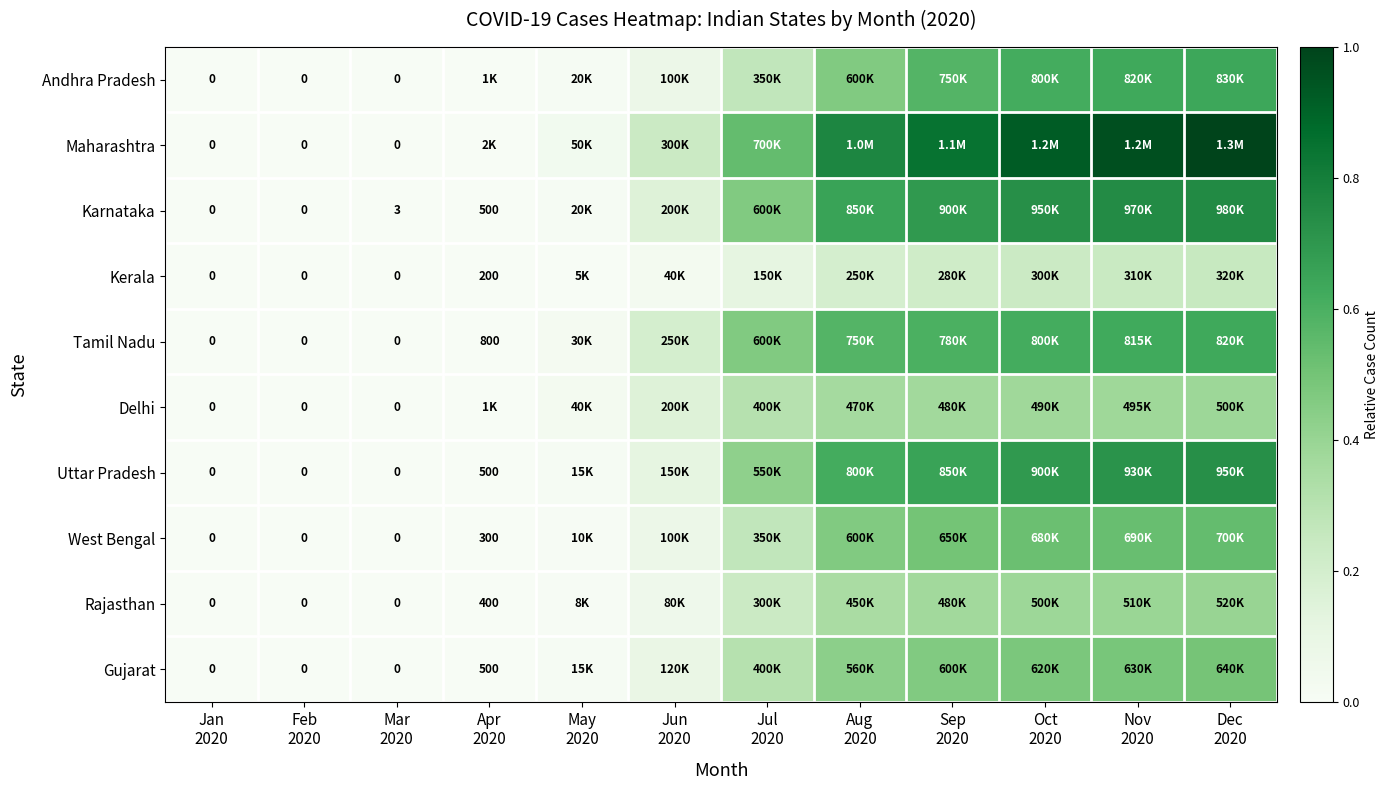

Which category has the highest value in the Karnataka series?

Dec 2020